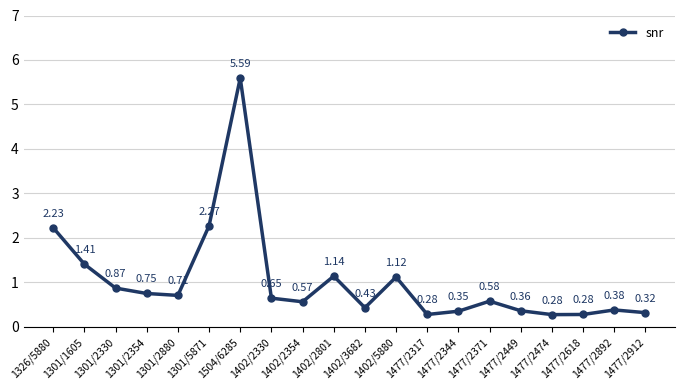

What is the label of the 8th point from the right?

1477/2317